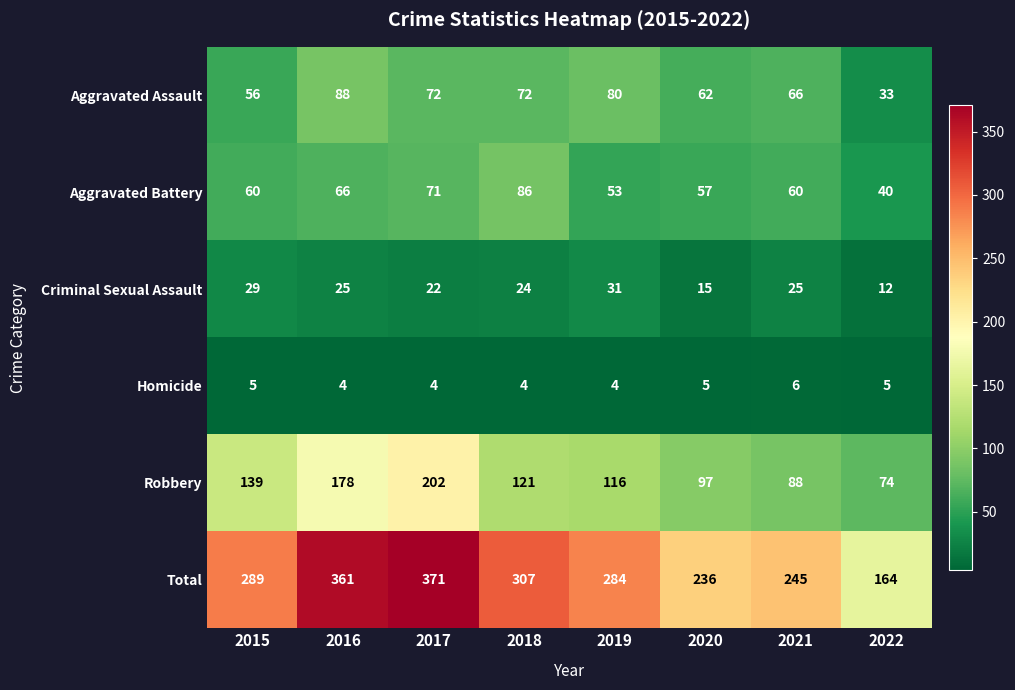

What is the spread (max minus min) of values at 2015?

284